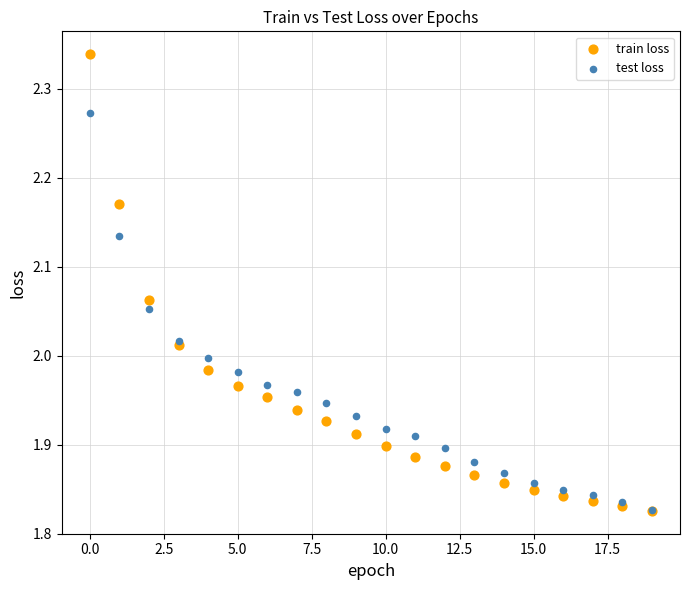

What are all the series names shown in the legend?

train loss, test loss